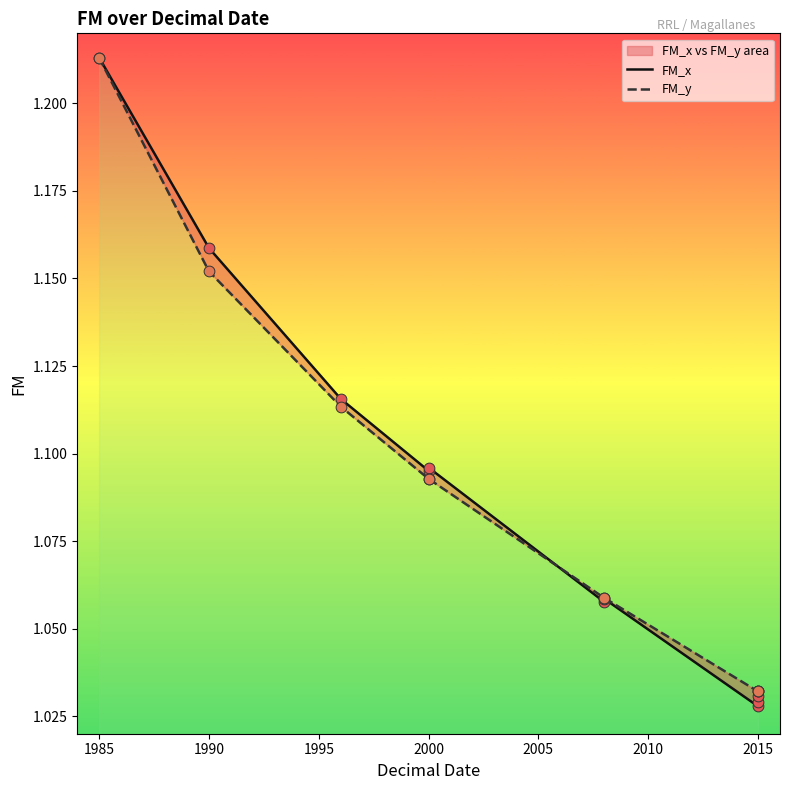

At how many categories does at least one series exceed 1?

10